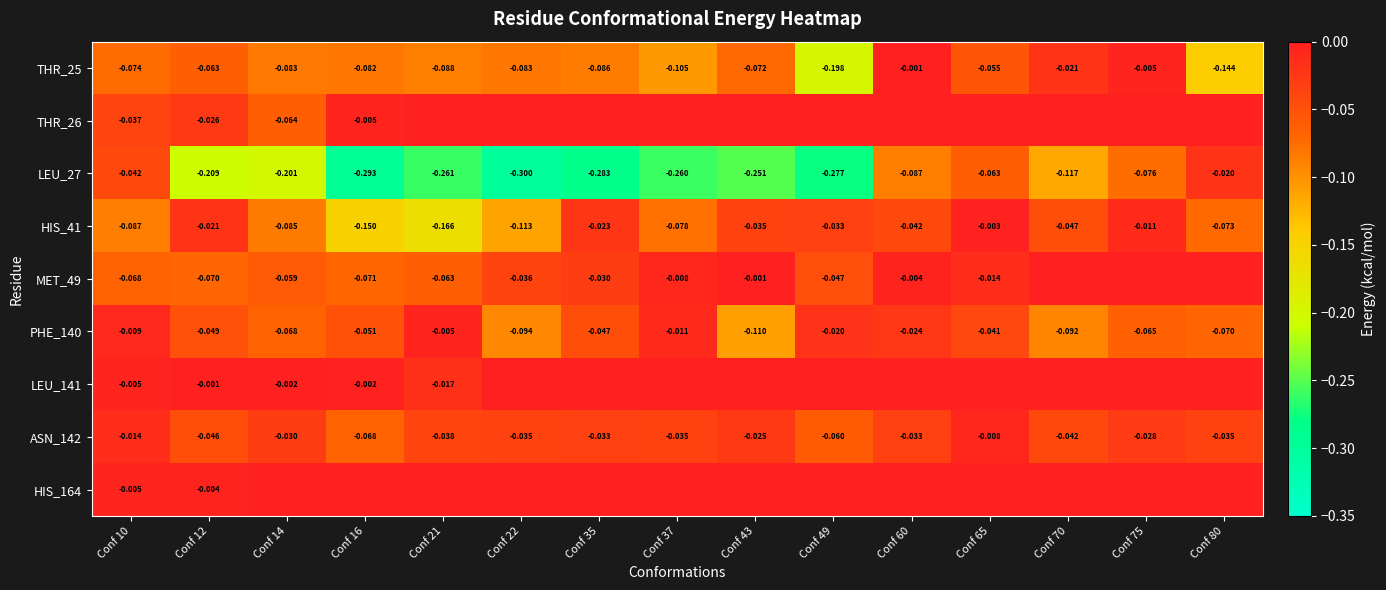

Is the value of MET_49 at Conf 43 greater than the value of ASN_142 at Conf 43?

Yes